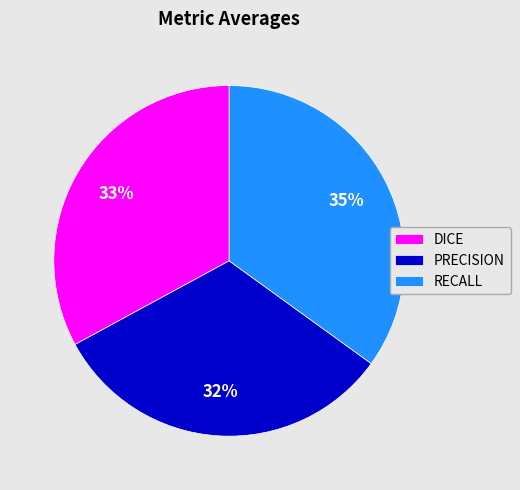

Rank the categories by value from lowest to highest.

PRECISION, DICE, RECALL